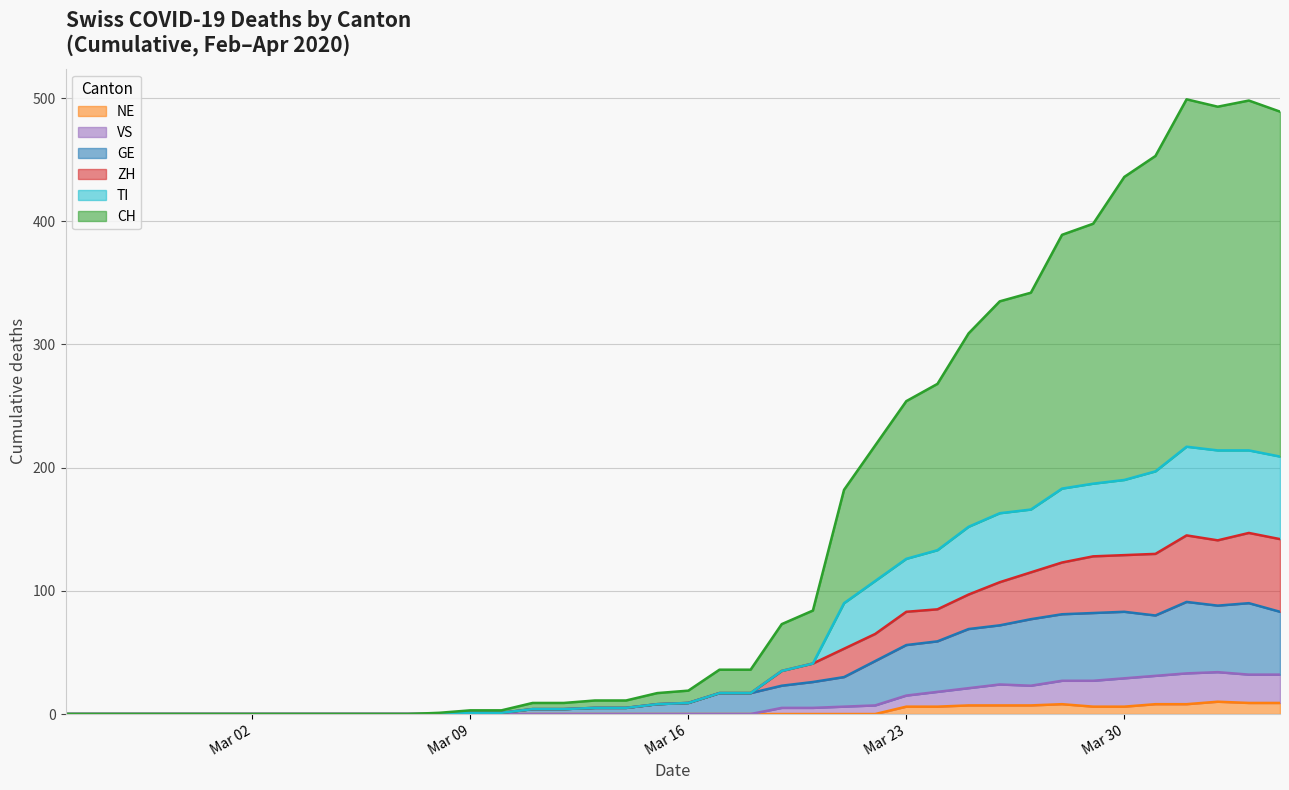

True or false: CH and TI cross at least once.

False